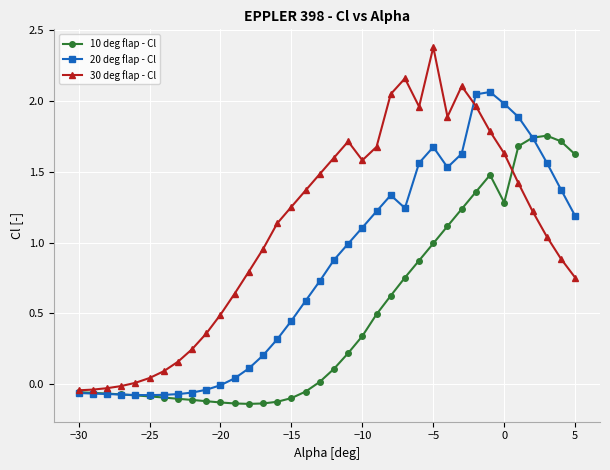

Which series has the widest spread of values?

30 deg flap - Cl